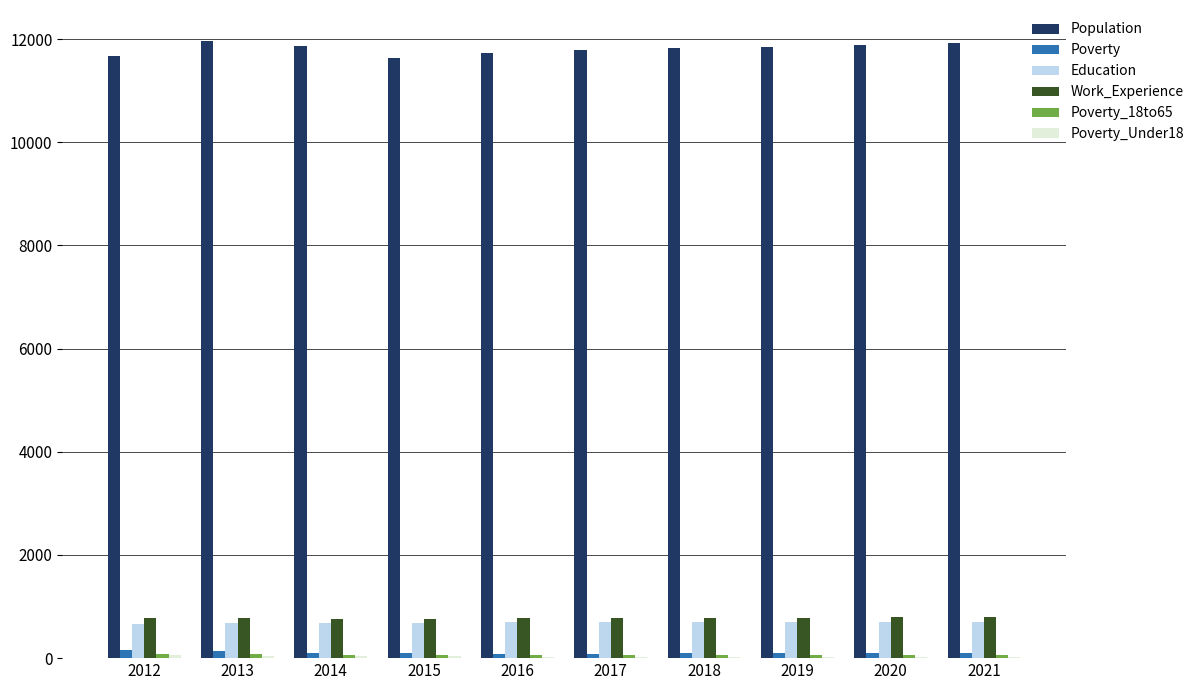

True or false: Population has a value of 11822 at 2018.

True